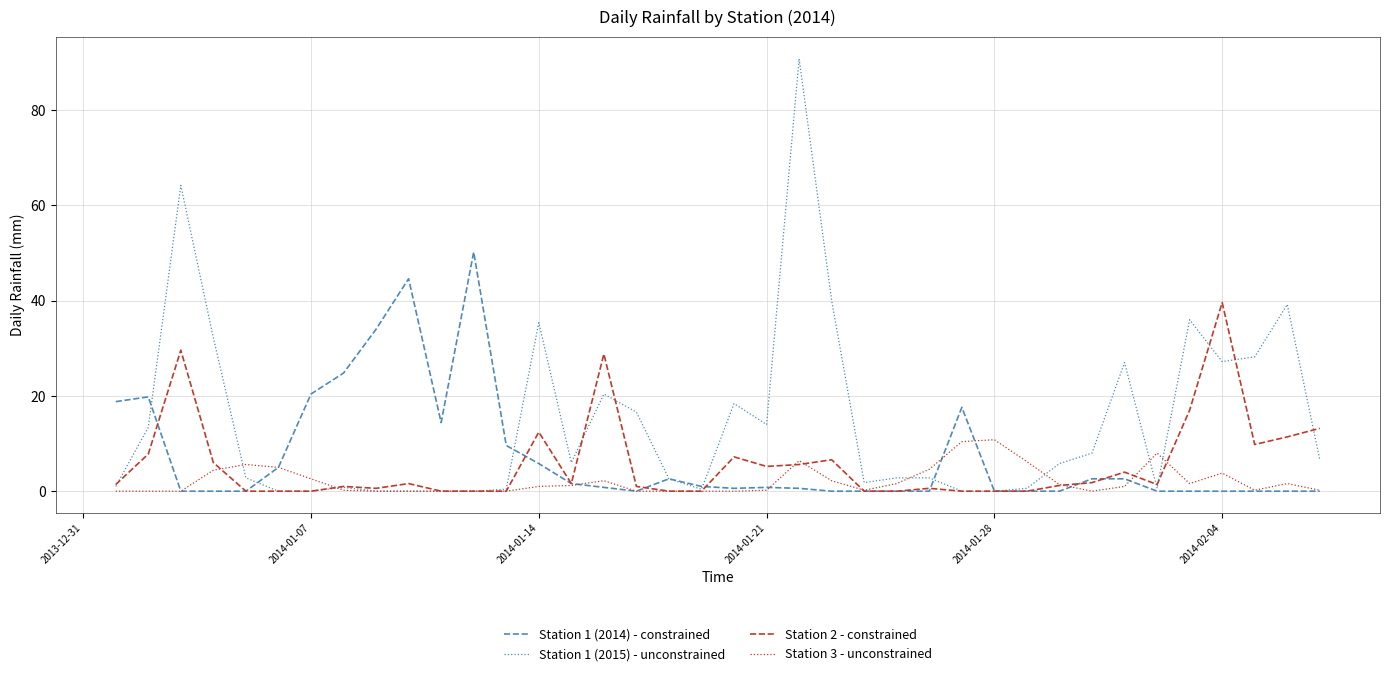

Which series has the largest total across all categories?

Station 1 (2015) - unconstrained